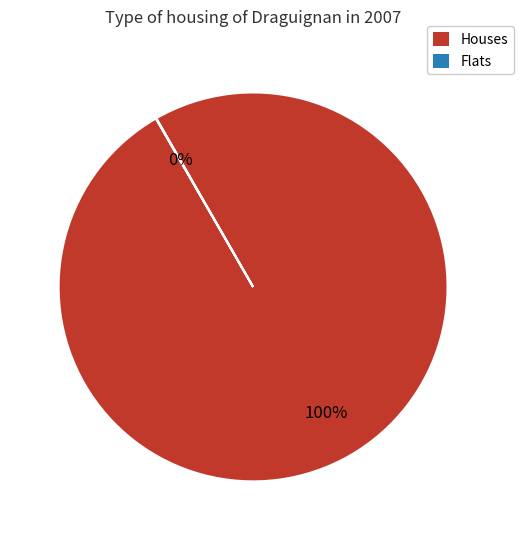

Is there a majority slice in this chart?

Yes